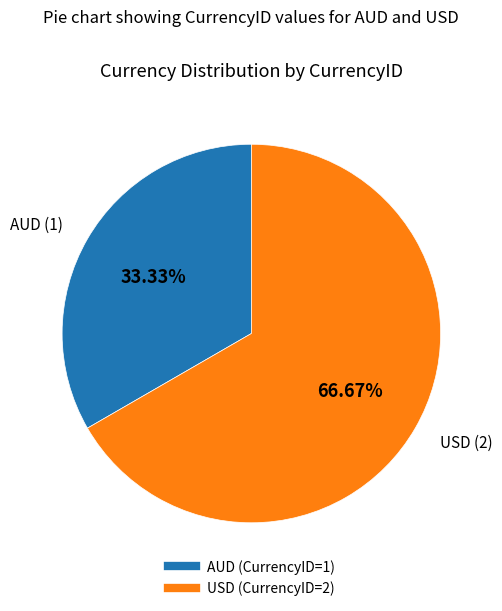

Rank the categories by value from lowest to highest.

AUD, USD